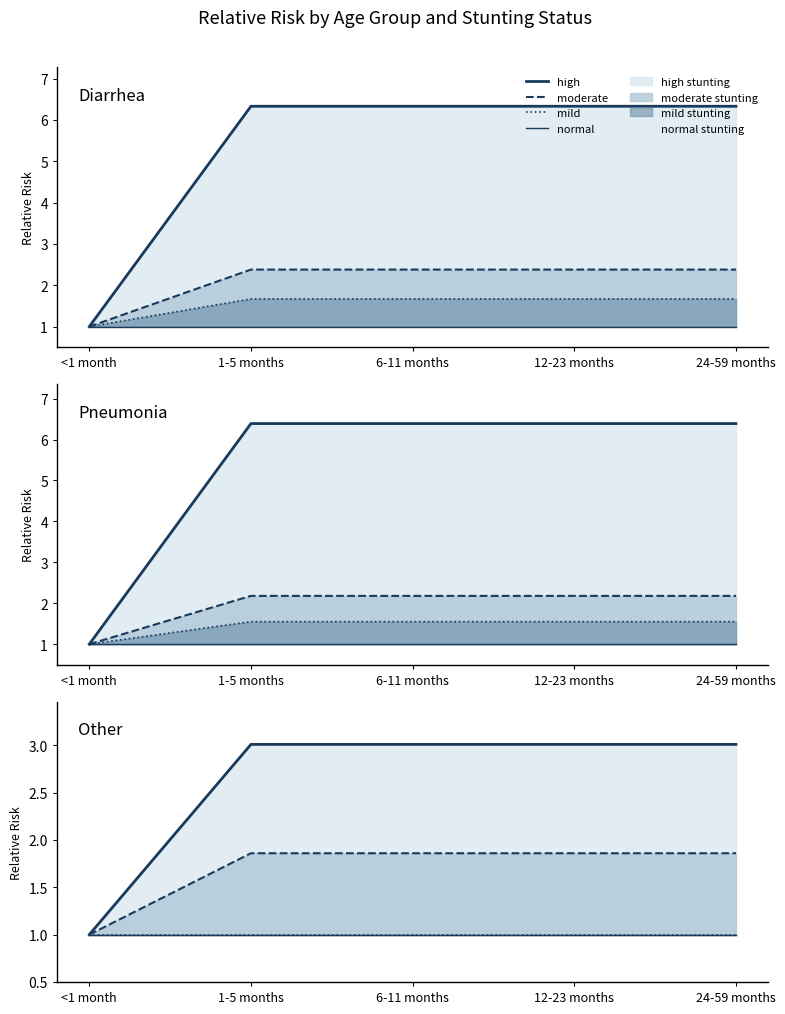

Count the number of categories in the chart.

5